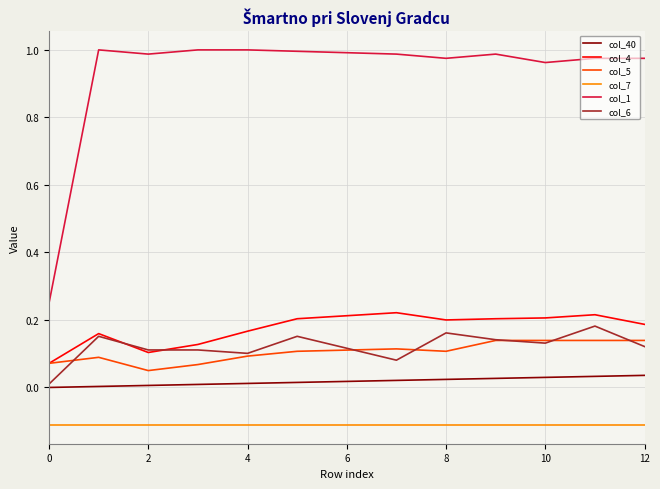

At how many categories does at least one series exceed 0?

13